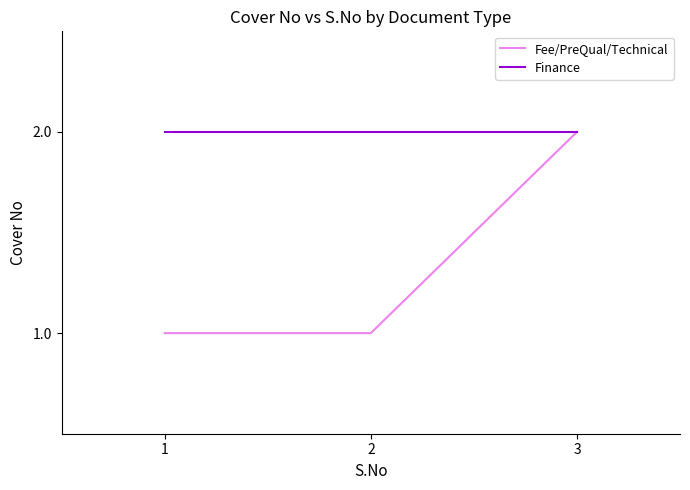

Reading left to right, what are all the values shown in this chart?

Fee/PreQual/Technical: 1	1	2
Finance: 2	2	2